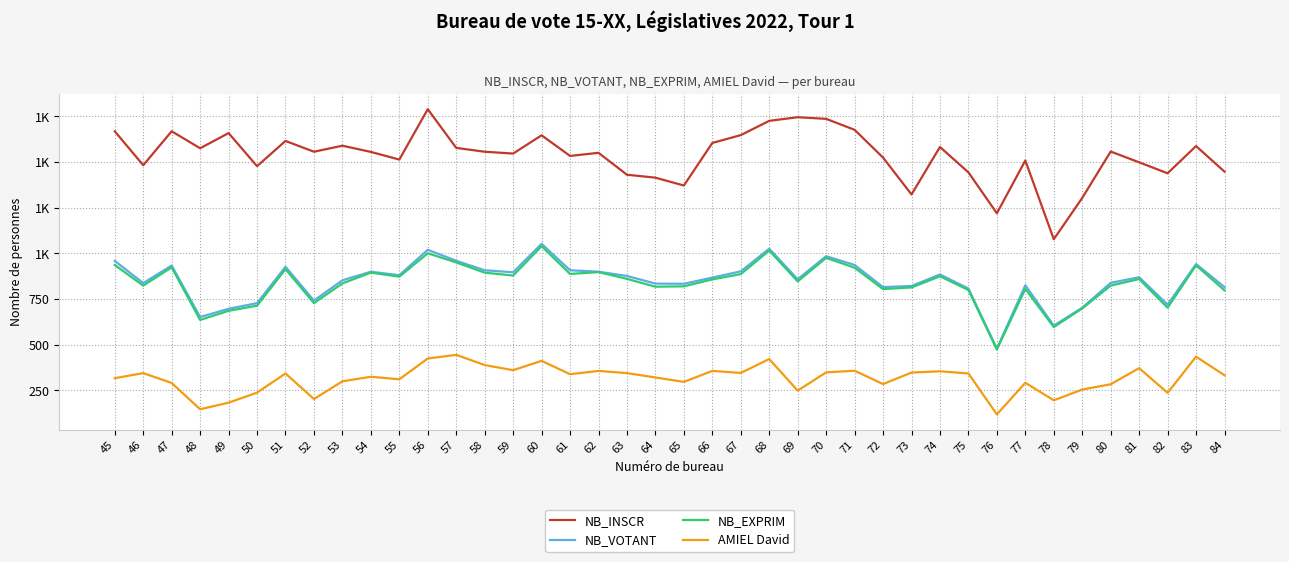

What are all the series names shown in the legend?

NB_INSCR, NB_VOTANT, NB_EXPRIM, AMIEL David